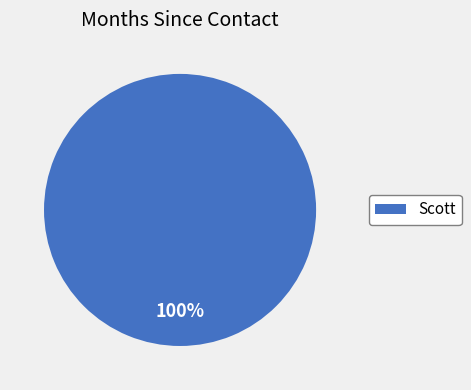

The Scott slice represents 86% of the pie. True or false?

False